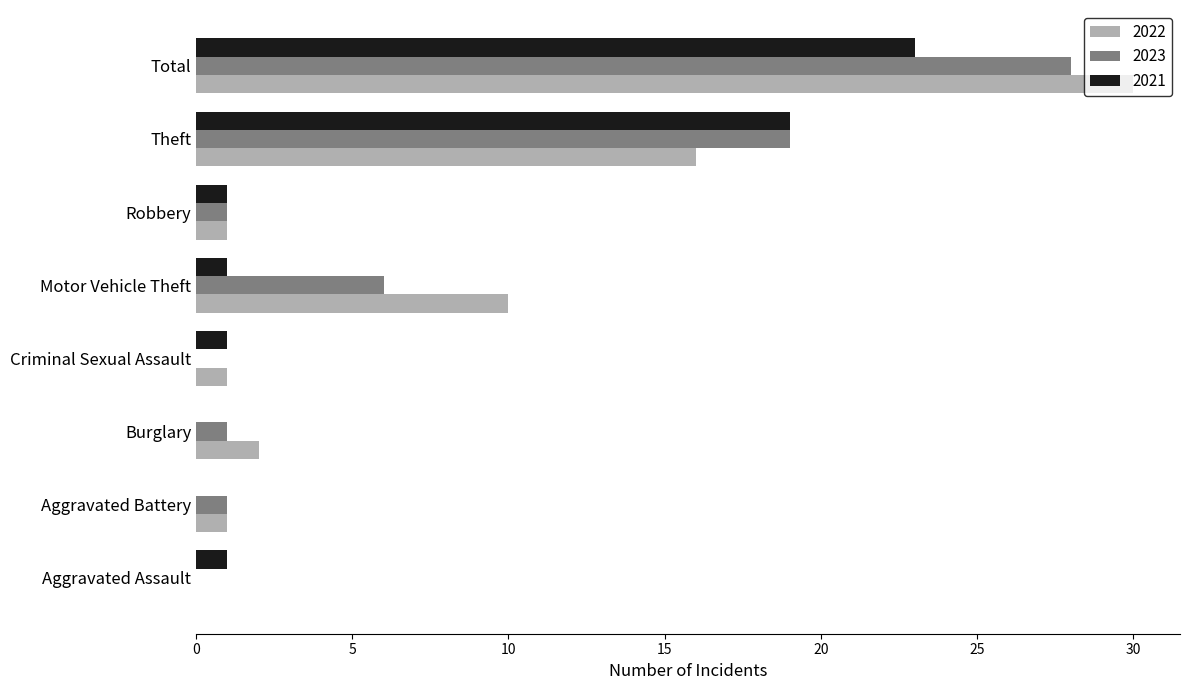

Where is 2023 nearest to the value 14?

Theft